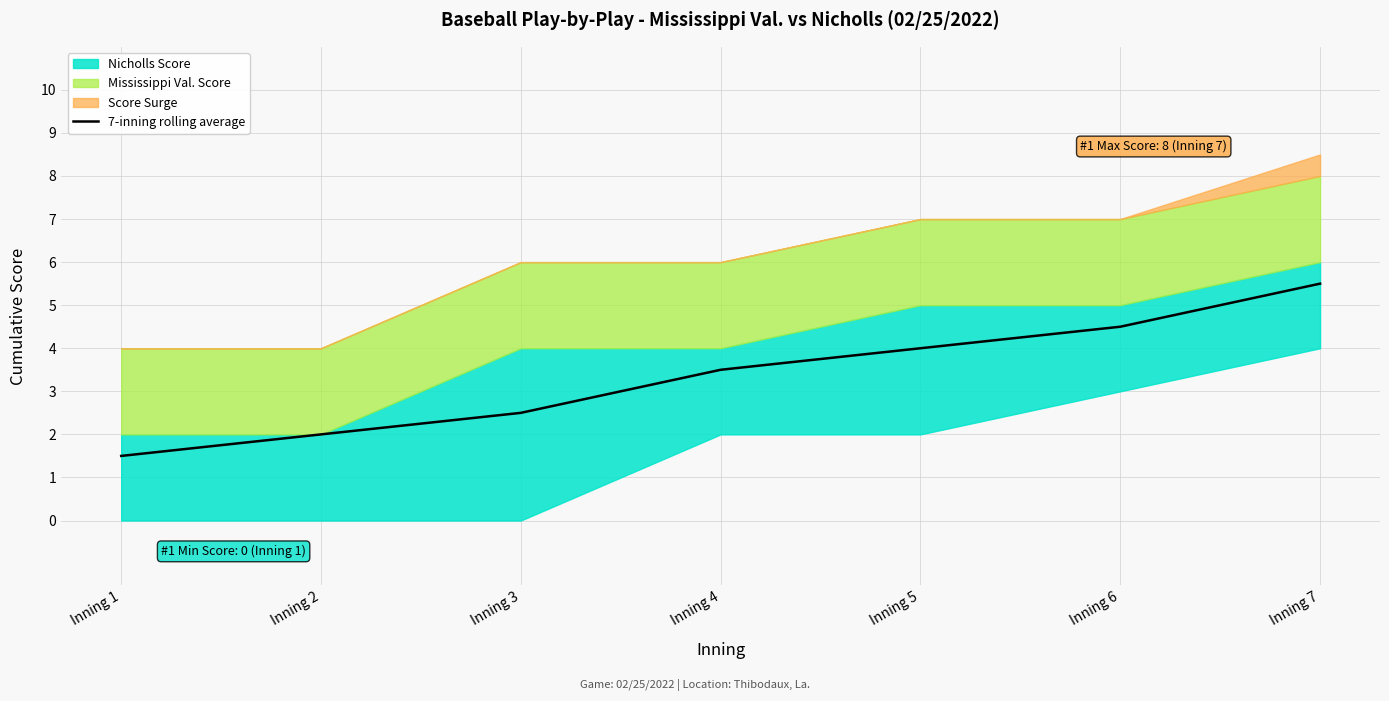

True or false: the data has more than 0 interior local peaks.

False